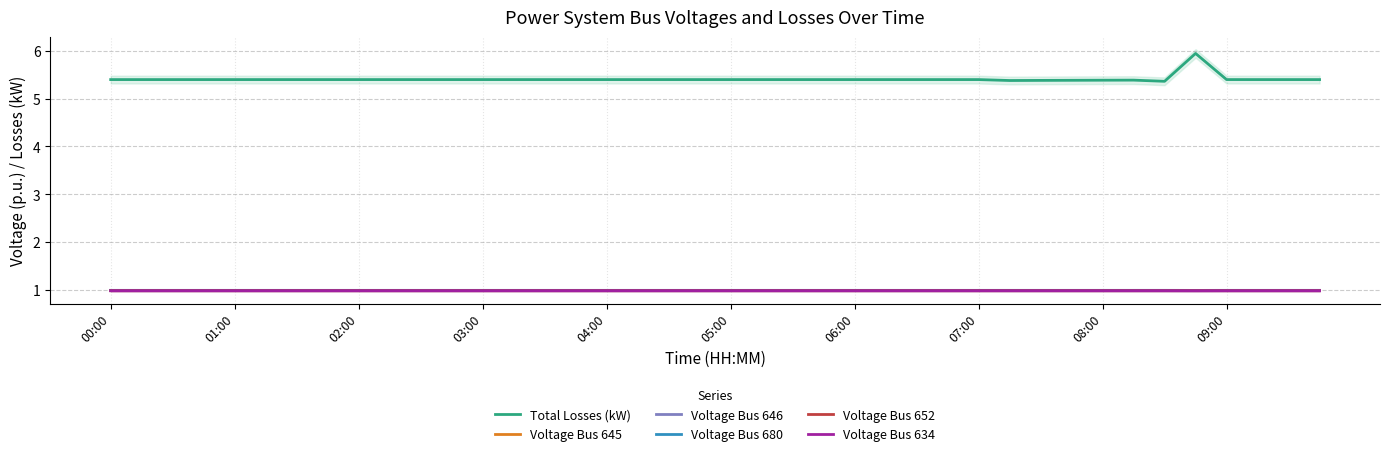

Does the chart have visible grid lines?

Yes